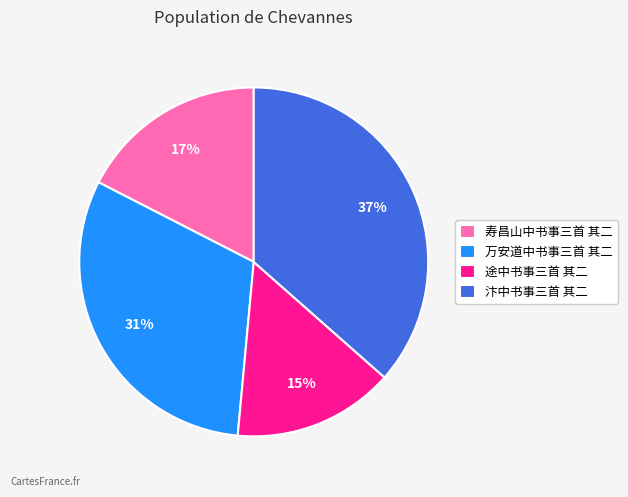

To the nearest percent, what portion does 途中书事三首 其二 represent?

15%